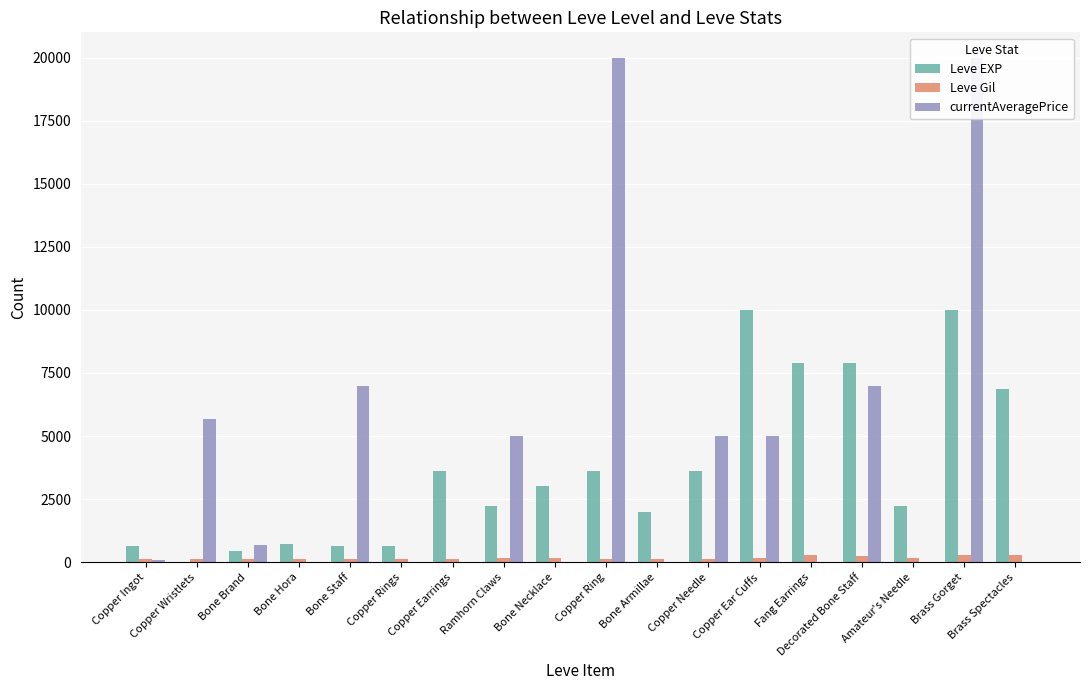

What is the value of the currentAveragePrice bar at the 12th from the left?

4999